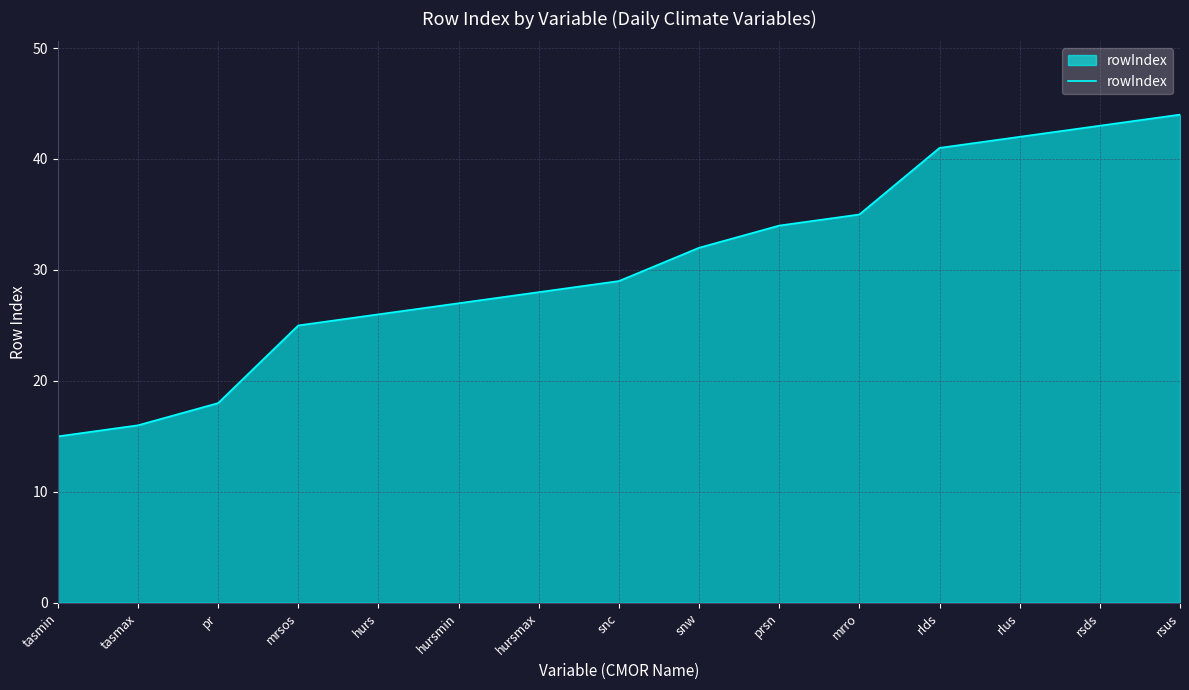

What is the change in value from hursmax to snw?

+4